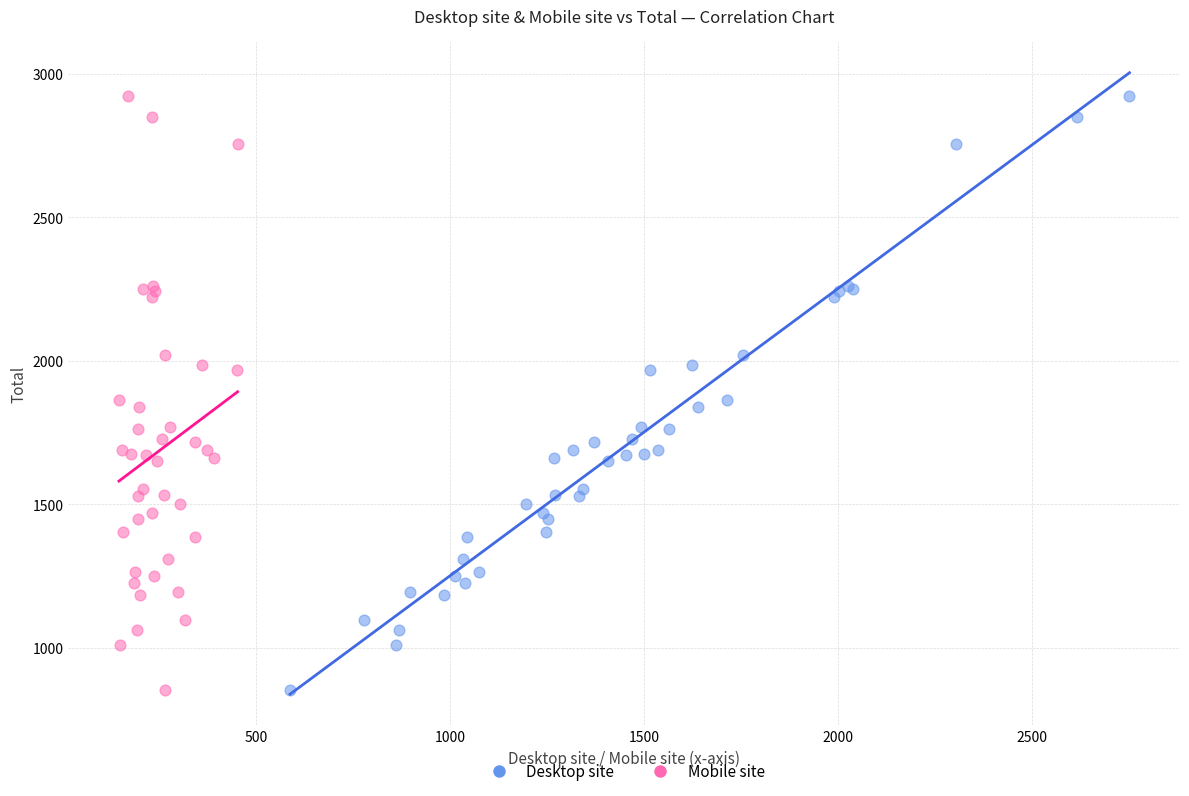

What are all the series names shown in the legend?

Desktop site, Mobile site